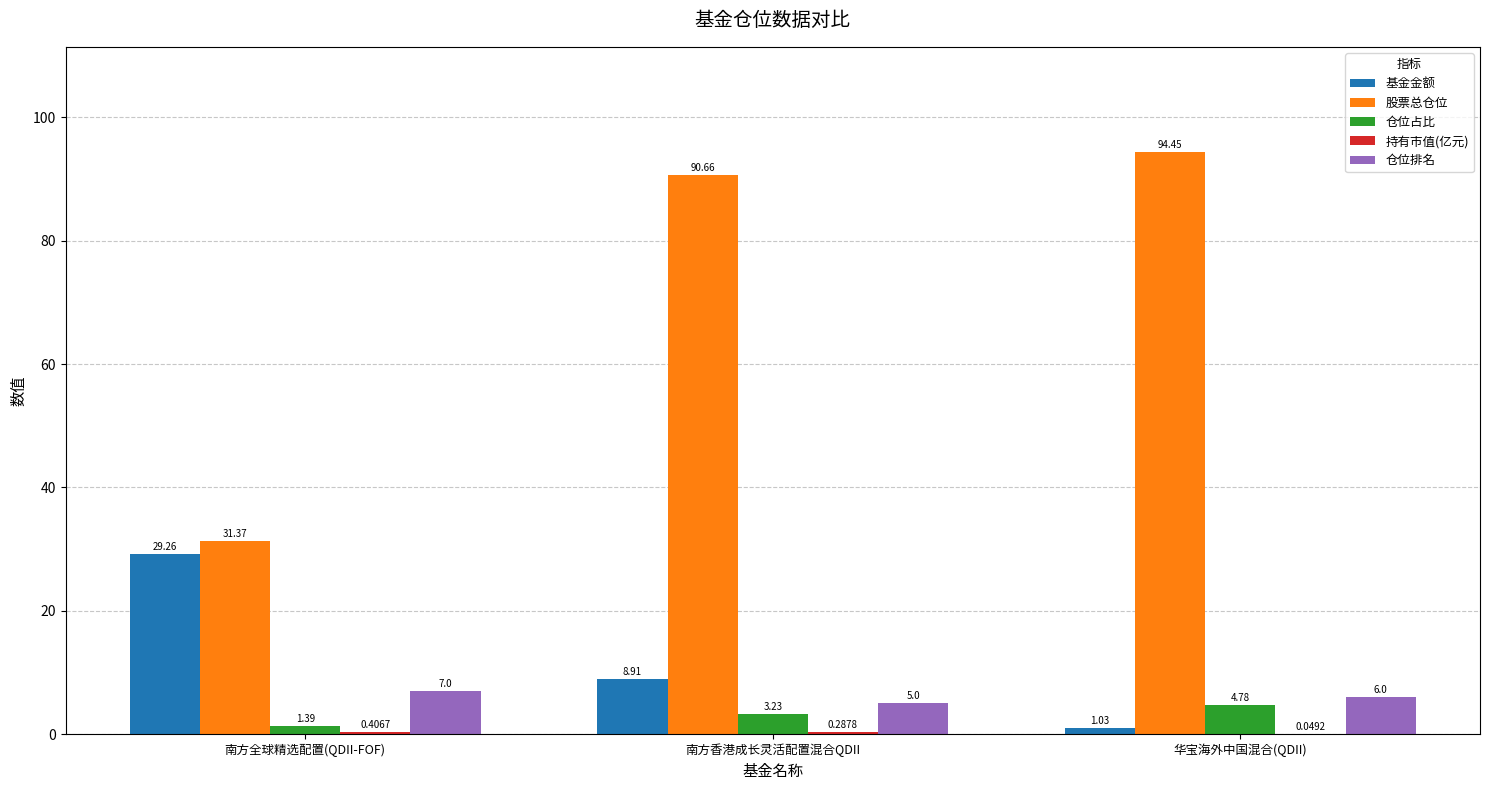

At which category does the chart reach its peak across all series?

华宝海外中国混合(QDII)